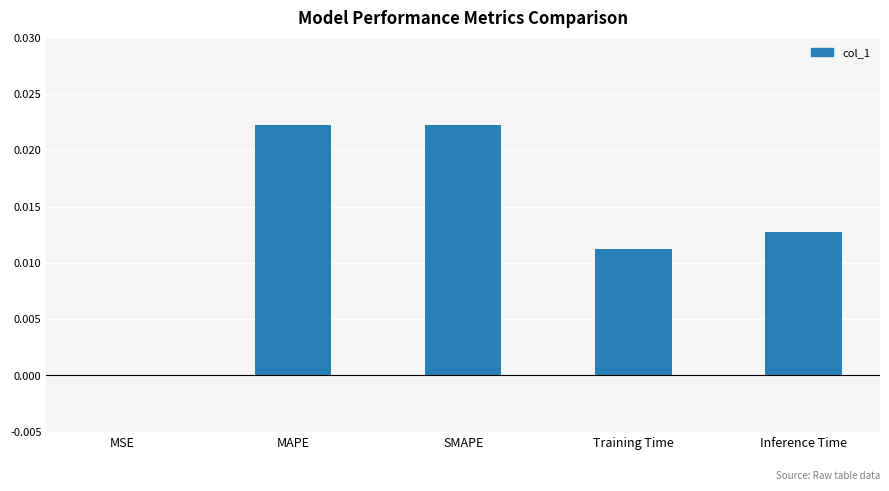

The chart shows a value of 0.0 at MSE. True or false?

True